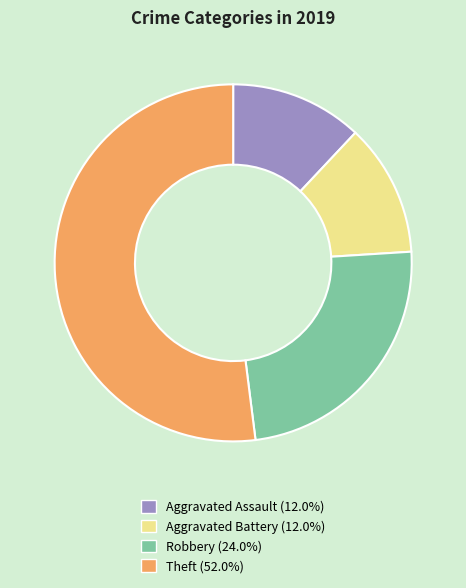

Do Robbery and Aggravated Assault together represent more than half of the pie?

No